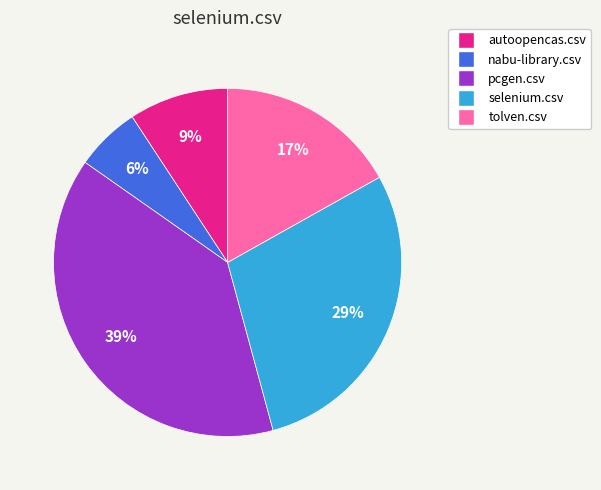

Which category has the biggest portion of the pie?

pcgen.csv